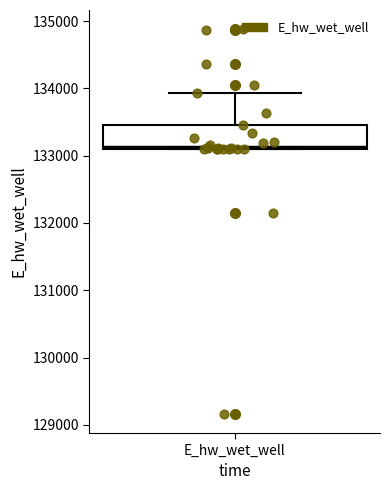

Transcribe this box plot: give where the median line is, the range the box spans, and where the two whiskers end, as read against the y-axis. The values are not printed on the chart, so give them approximately, as read against the axis.

median 133100 (just above the box's lower edge), box 133100 to 133500, whiskers 133100 to 133900